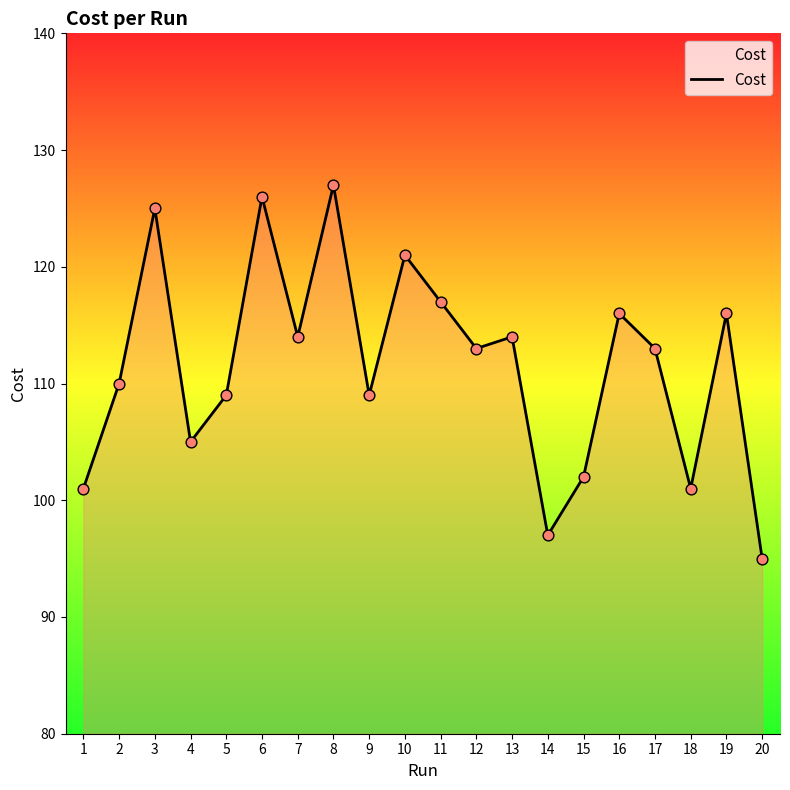

Which has a higher value, 20 or 2?

2